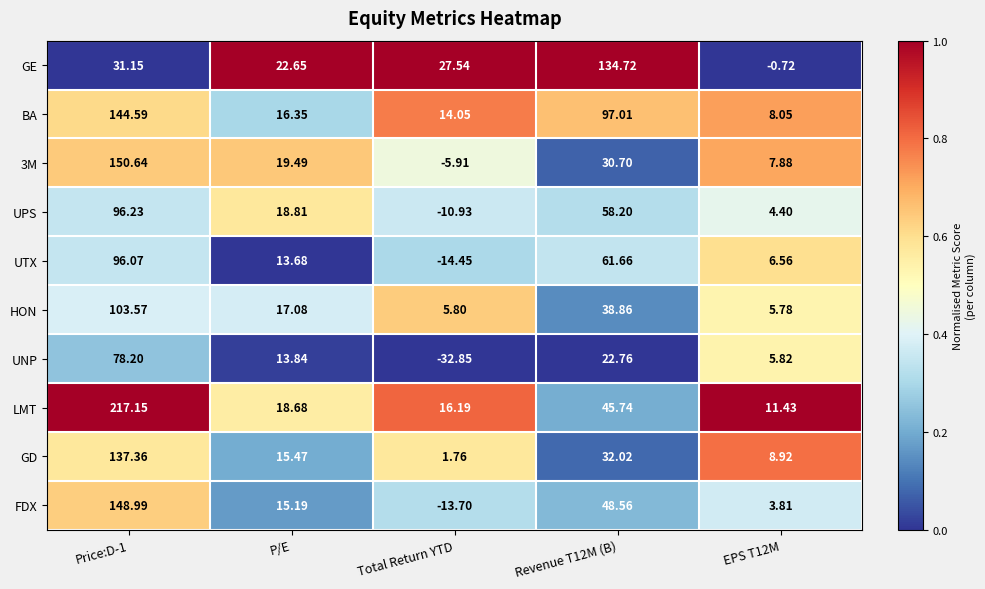

Which category has the lowest value in the FDX series?

Total Return YTD